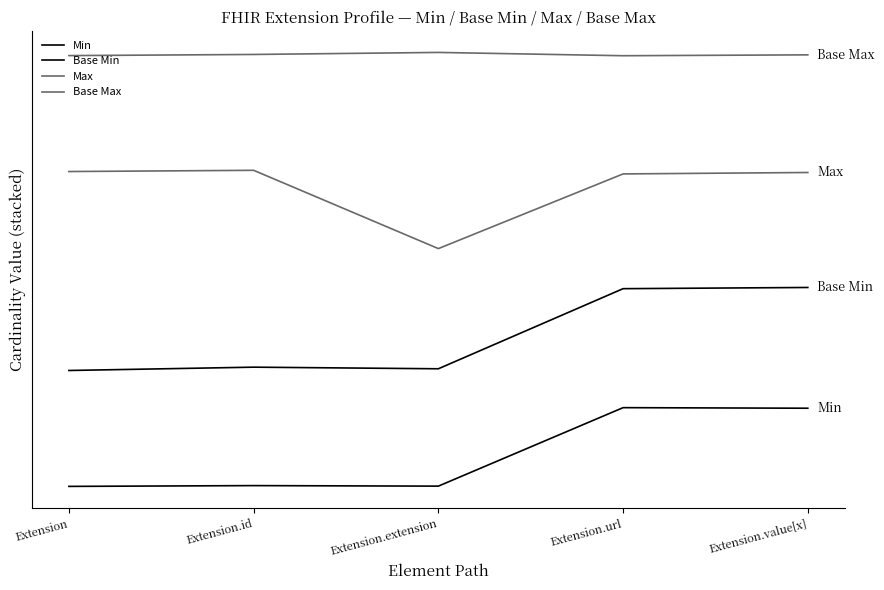

What is the label of the 3rd point from the right?

Extension.extension